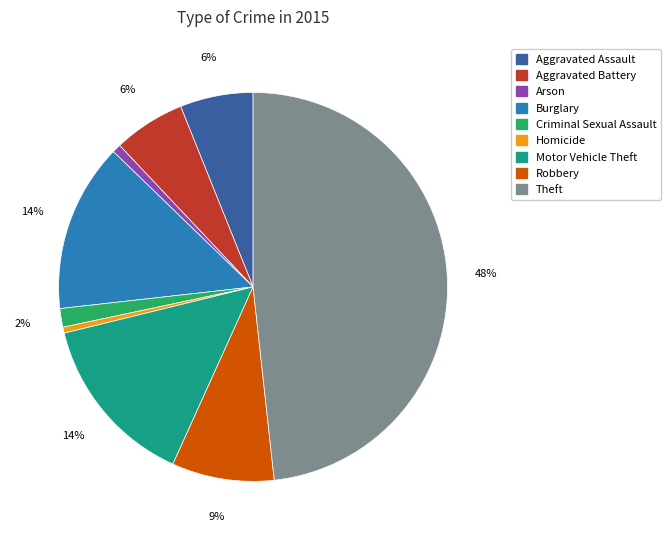

Which has a higher value, Burglary or Aggravated Assault?

Burglary